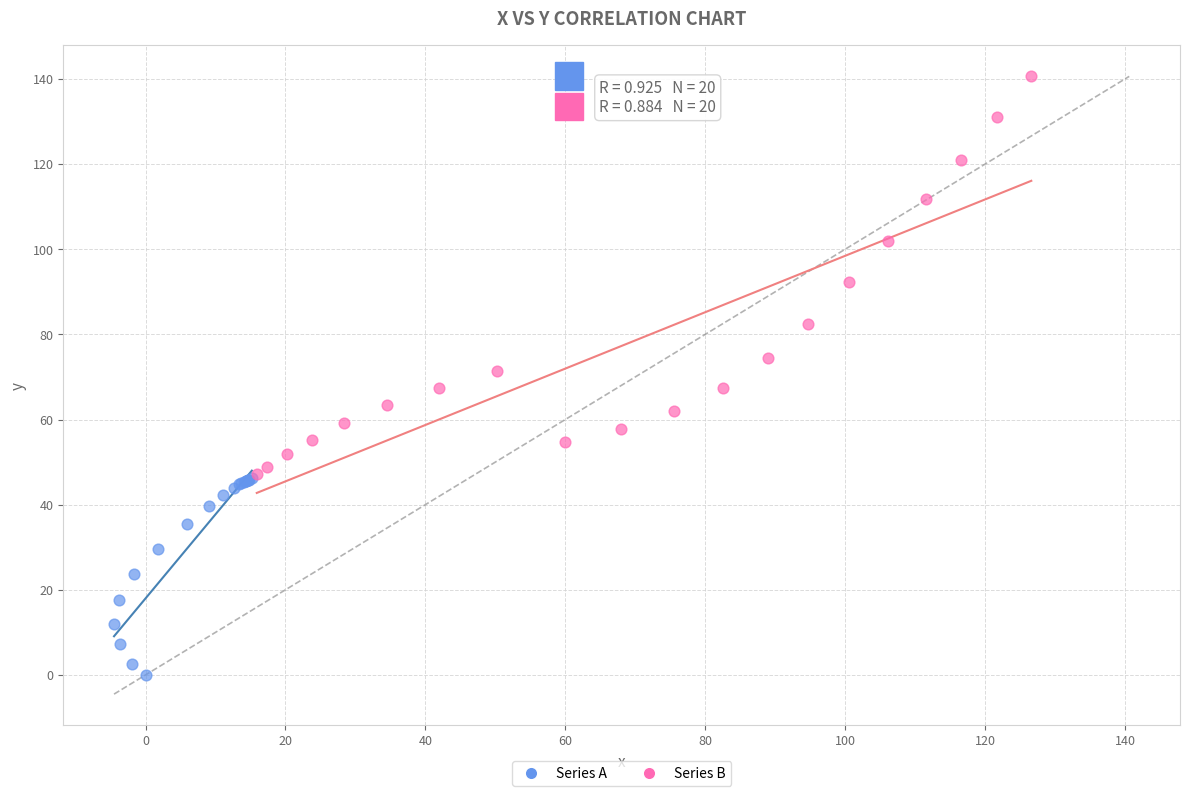

Which series reaches the minimum Y coordinate?

Series A